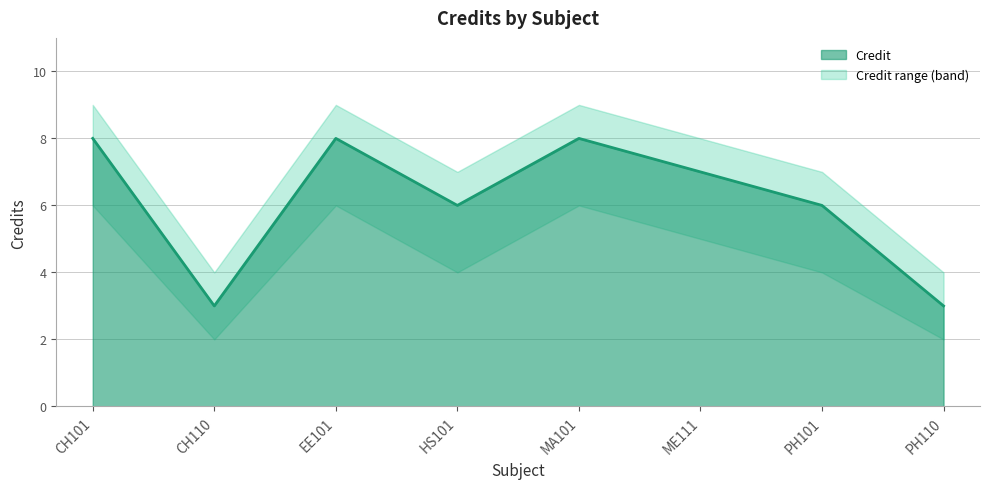

At how many categories does at least one series exceed 8?

3